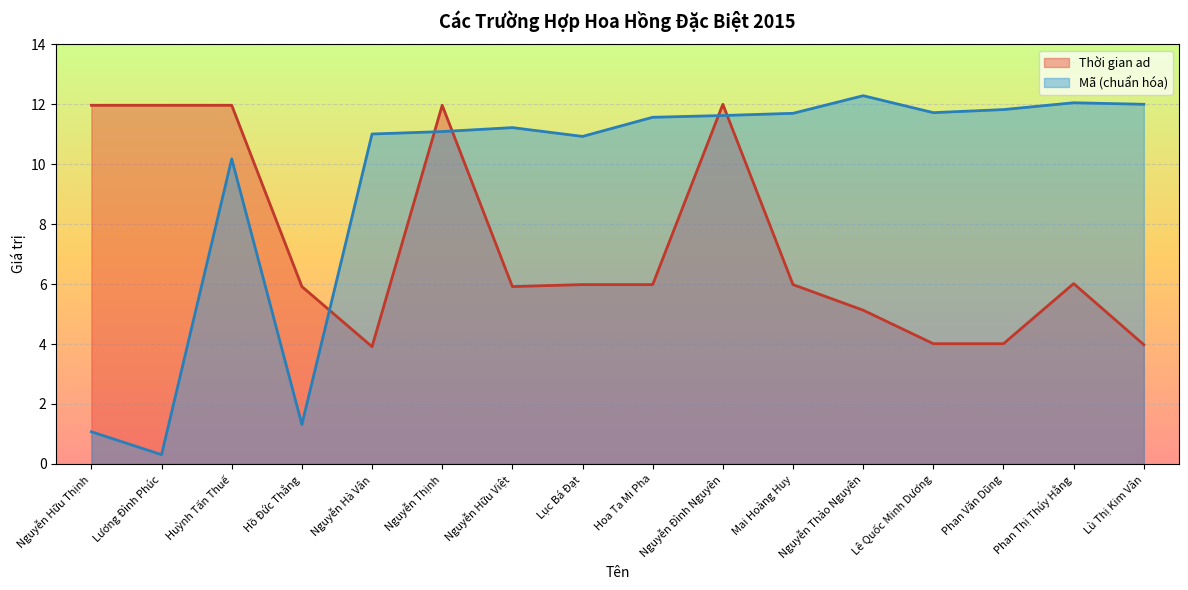

How many distinct data groups are displayed?

2